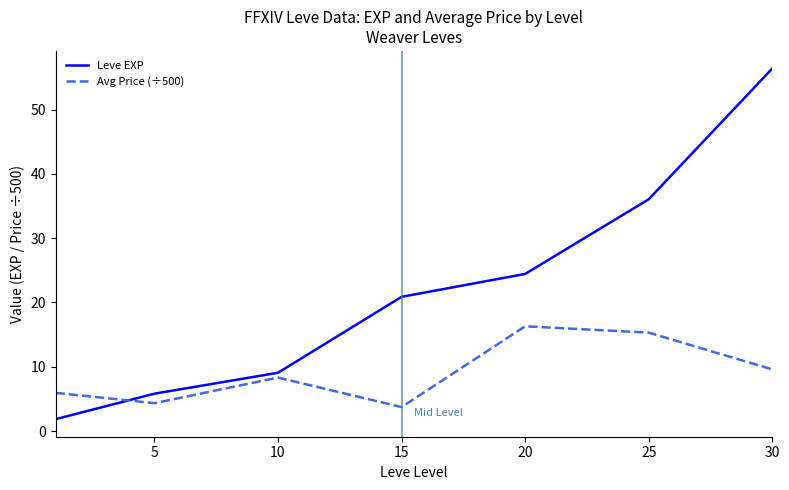

Rank the series by their maximum value, from lowest to highest.

Avg Price (÷500), Leve EXP